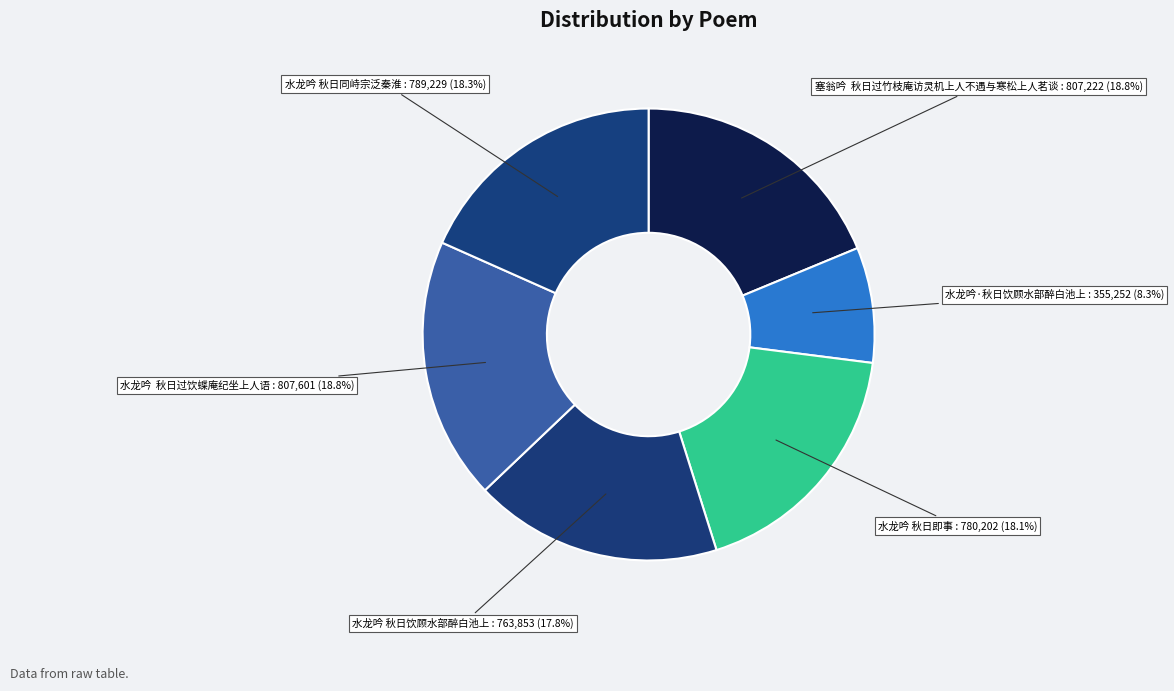

Do 水龙吟·秋日饮顾水部醉白池上 : 355,252 (8.3%) and 水龙吟 秋日过饮蝶庵纪坐上人语 : 807,601 (18.8%) together represent more than half of the pie?

No